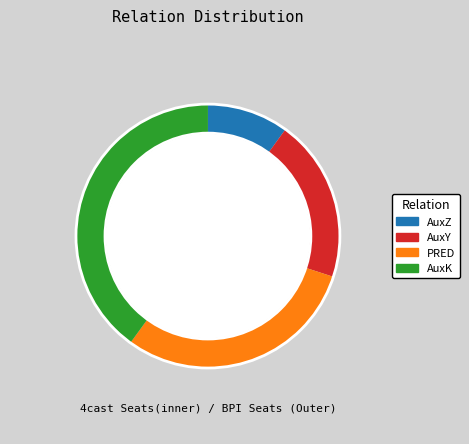

Is there any slice that represents more than half of the pie?

No